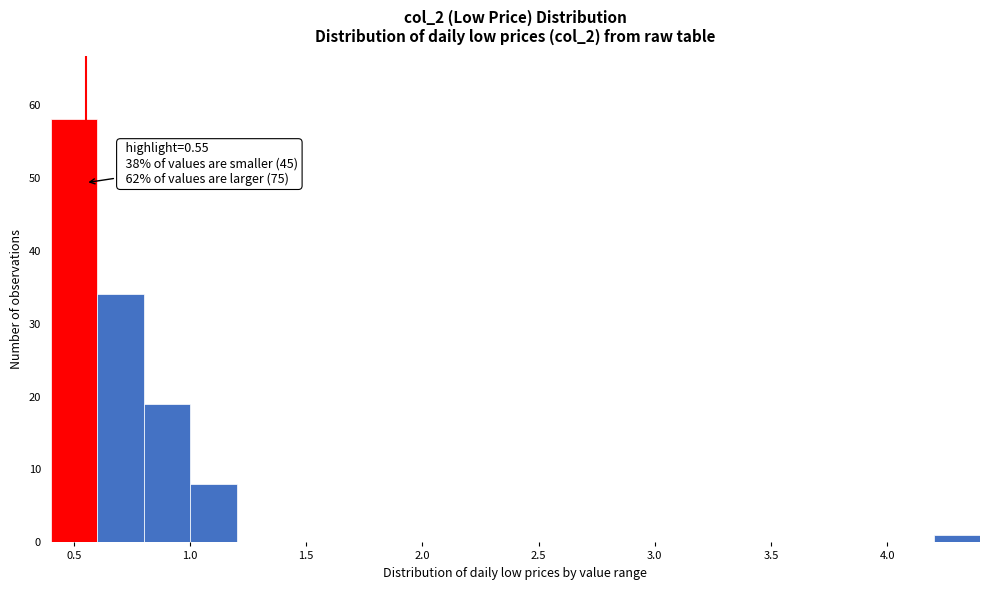

Over which range of the x-axis is the bar tallest?

0.4 to 0.6